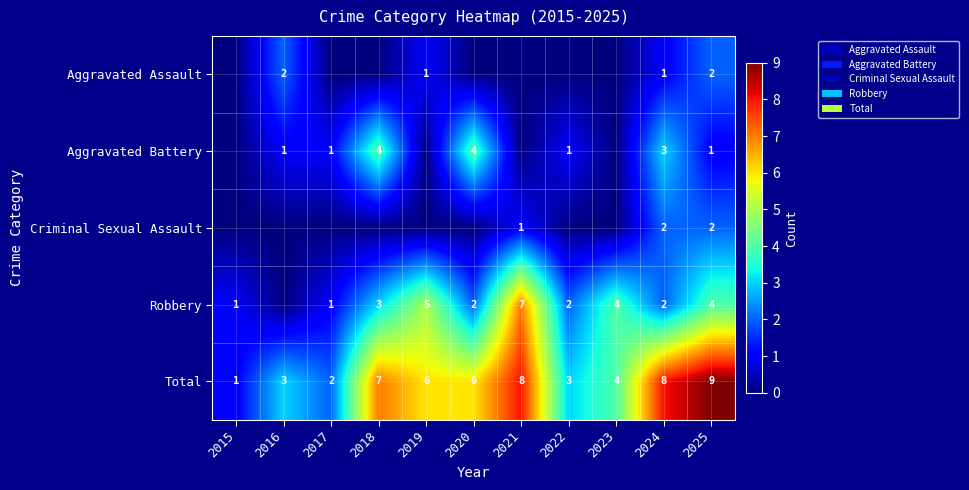

Is the value of Aggravated Assault at 2019 greater than the value of Robbery at 2023?

No